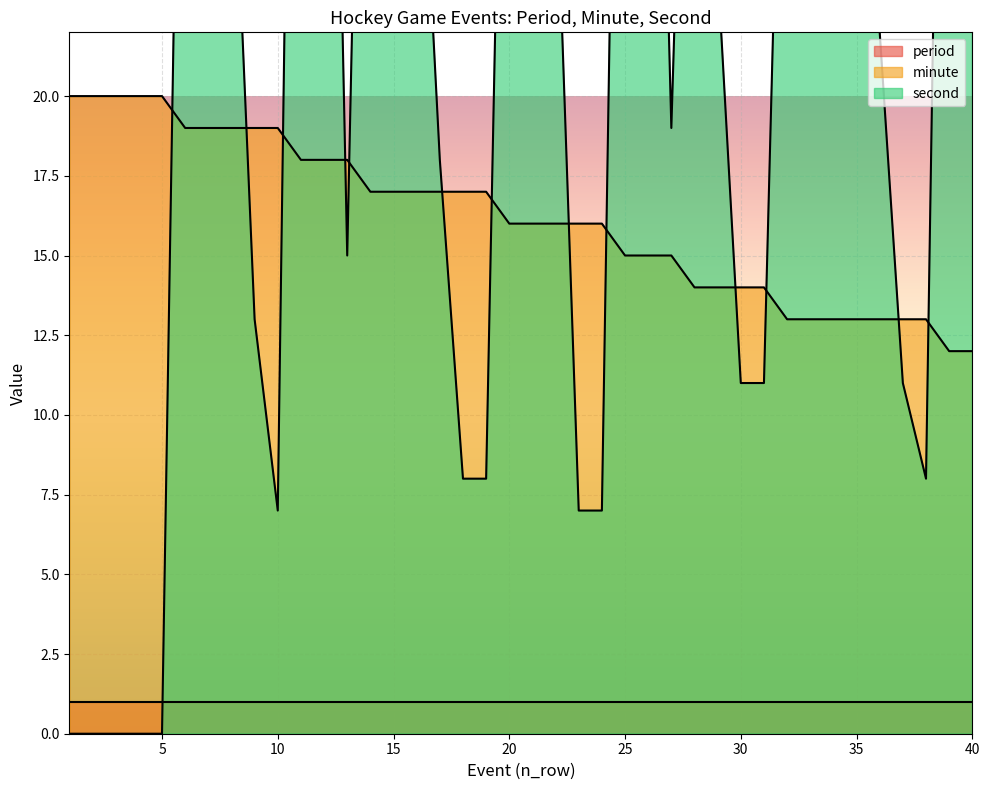

At which label does second reach its peak?

11